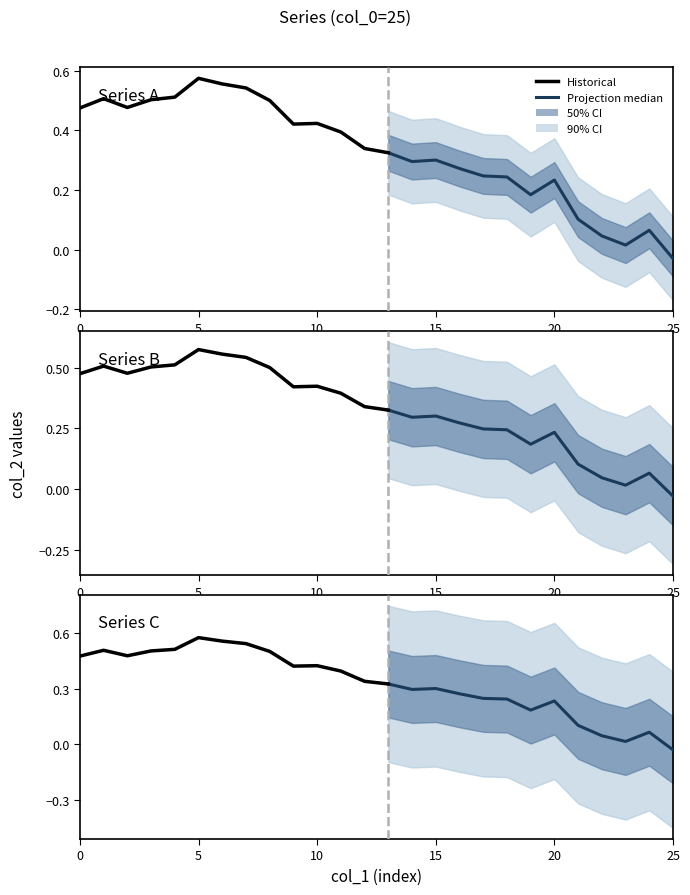

Rank the categories by value from lowest to highest.

25, 23, 22, 24, 21, 19, 20, 18, 17, 16, 14, 15, 13, 12, 11, 9, 10, 0, 2, 8, 3, 1, 4, 7, 6, 5